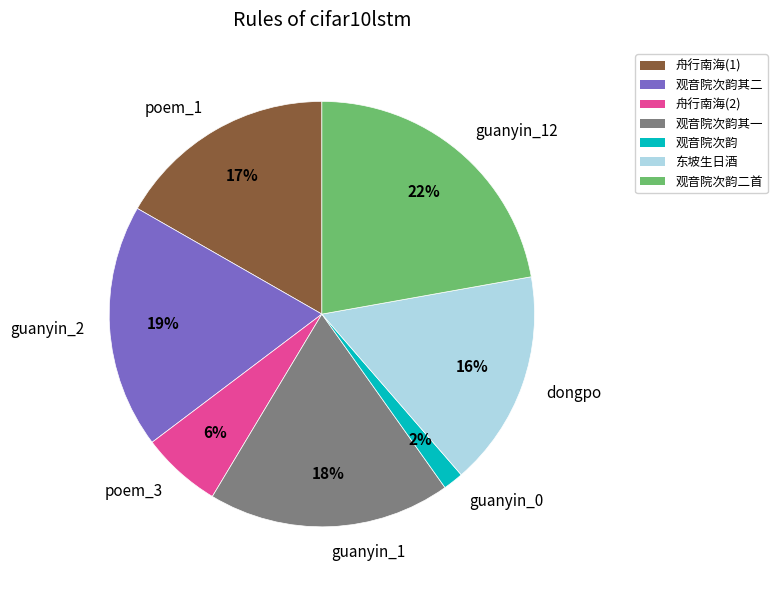

To the nearest percent, what percentage of the pie is guanyin_1?

18%